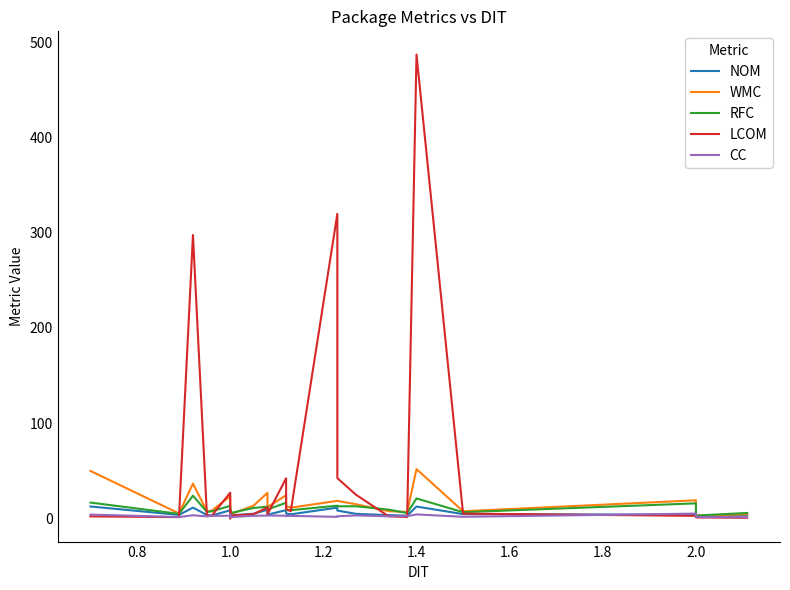

Count the number of categories in the chart.

28